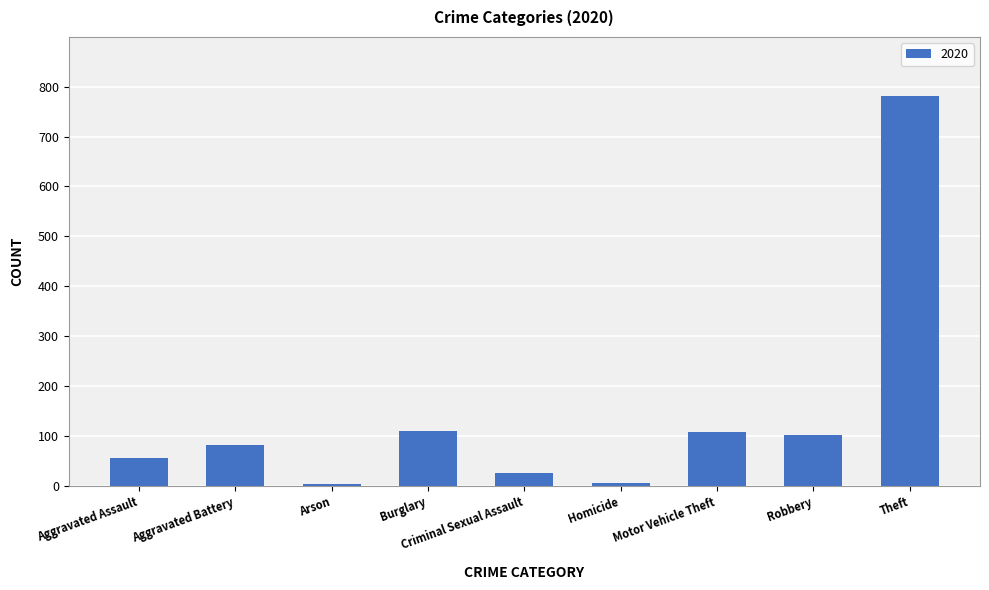

Where is the data nearest to the value 393?

Burglary